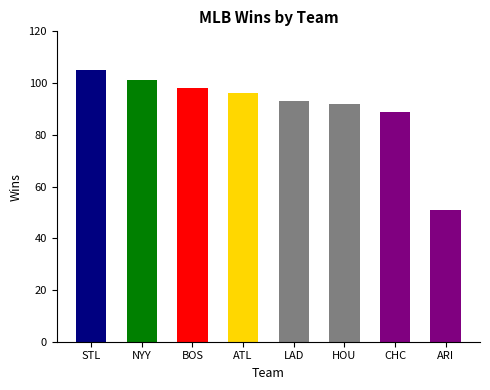

How many series are shown in this chart?

1